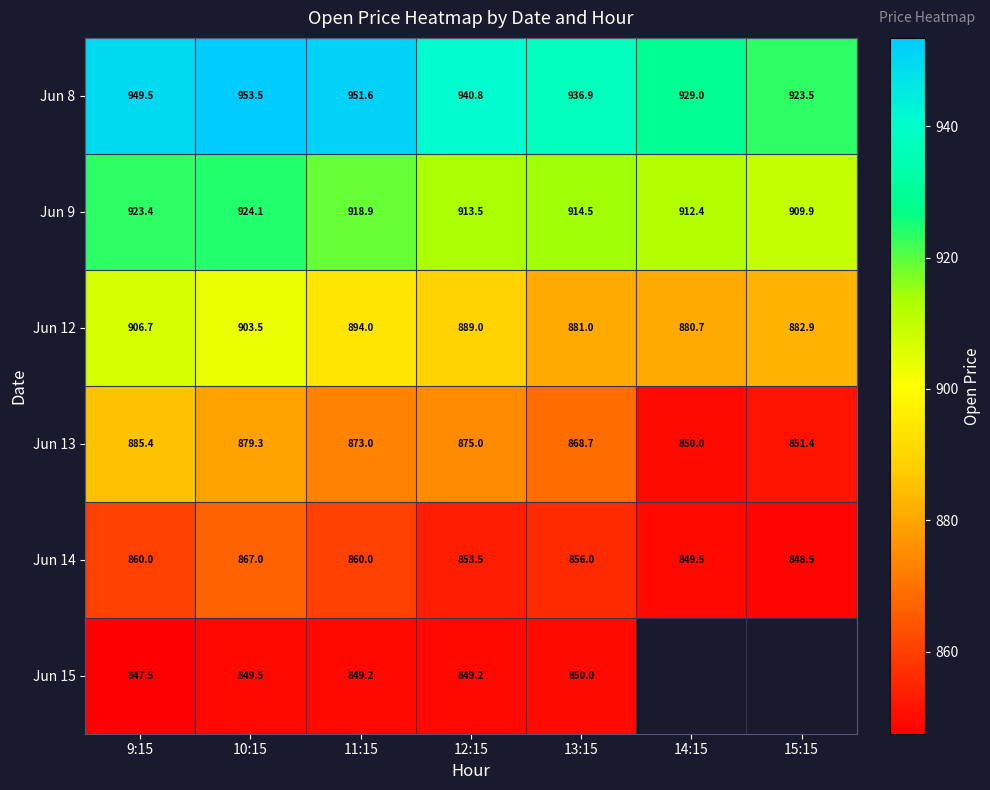

Which category has the highest value across all series?

10:15